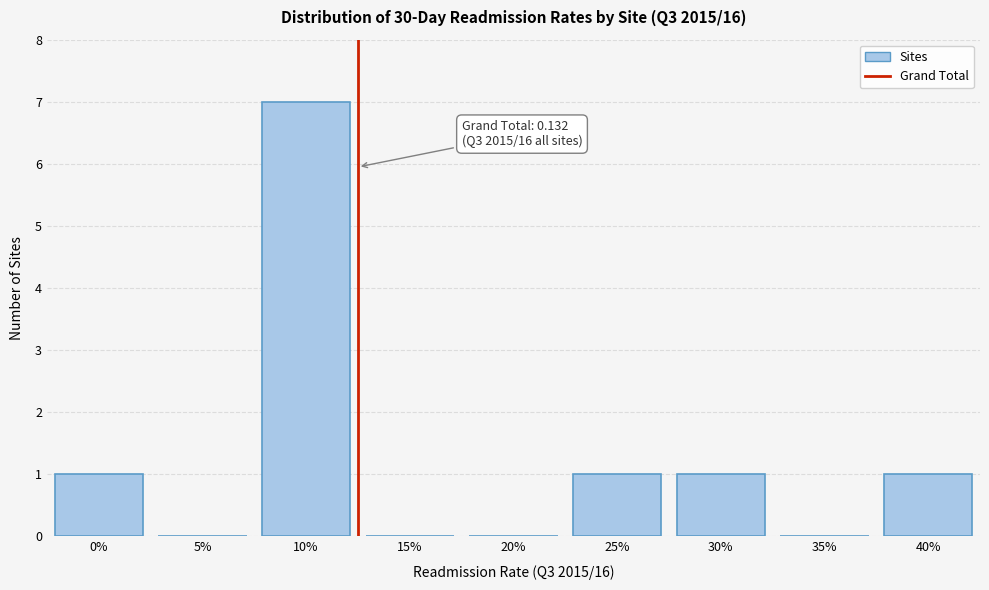

Reading right to left, extract all data points from this chart.

40%=1	35%=0	30%=1	25%=1	20%=0	15%=0	10%=7	5%=0	0%=1